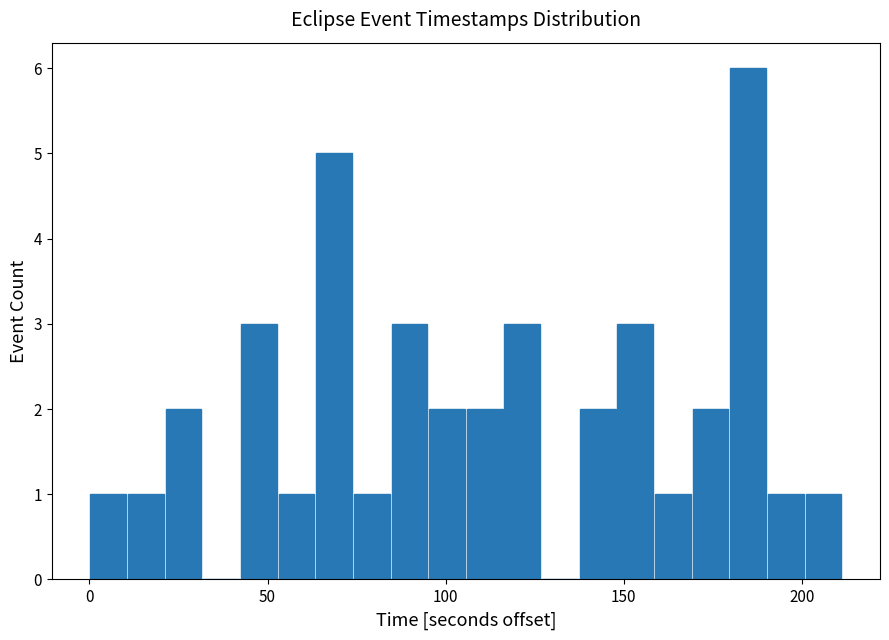

Around what value on the x-axis is the tallest bar? Give the approximate position of its centre, as read against the axis.

185